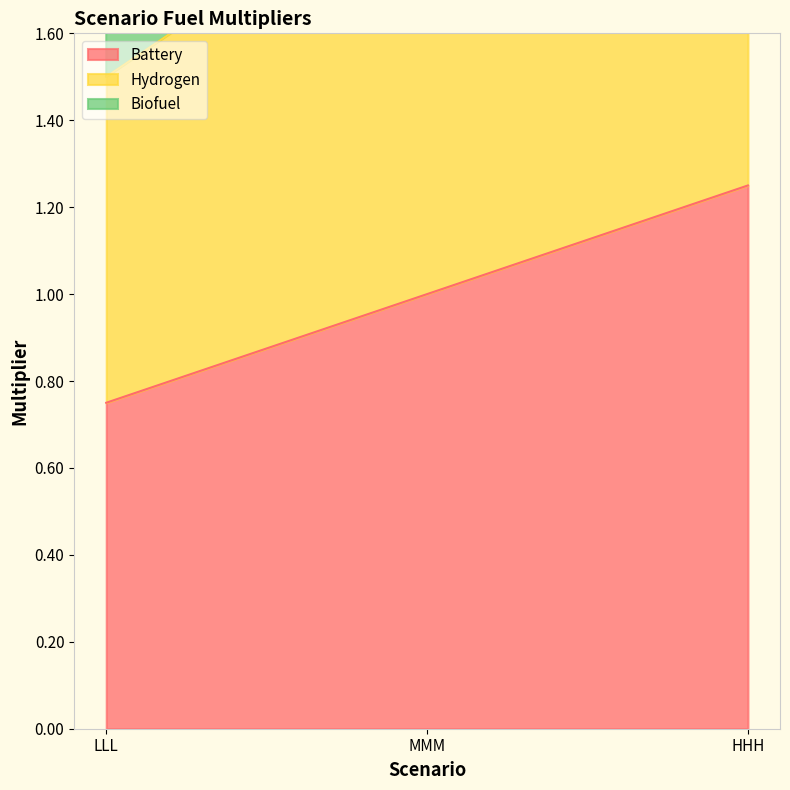

The Battery series shows 1.0 at MMM. True or false?

True